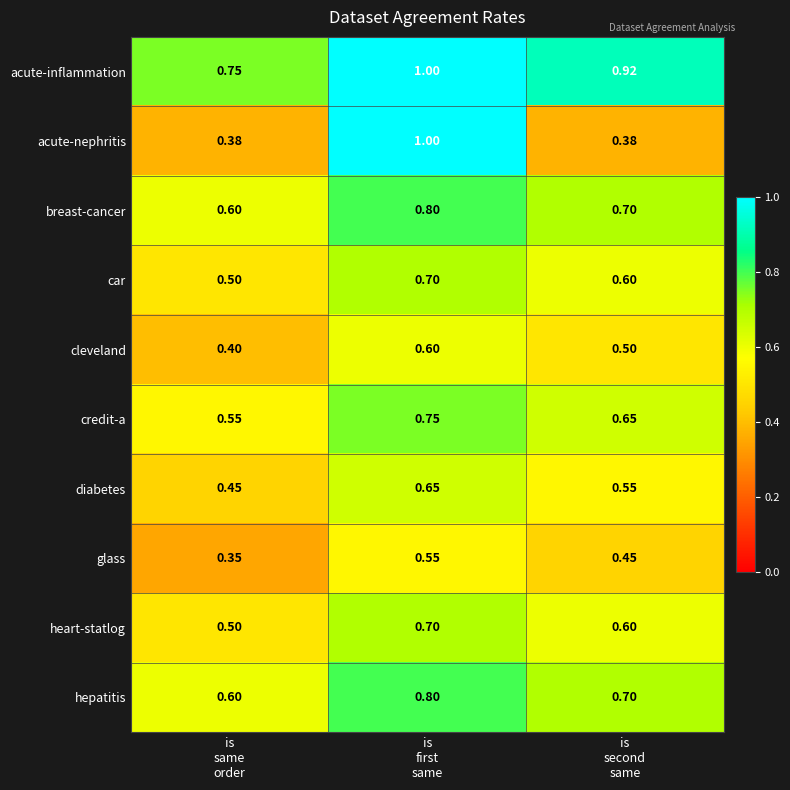

Which series has the largest total across all categories?

acute-inflammation